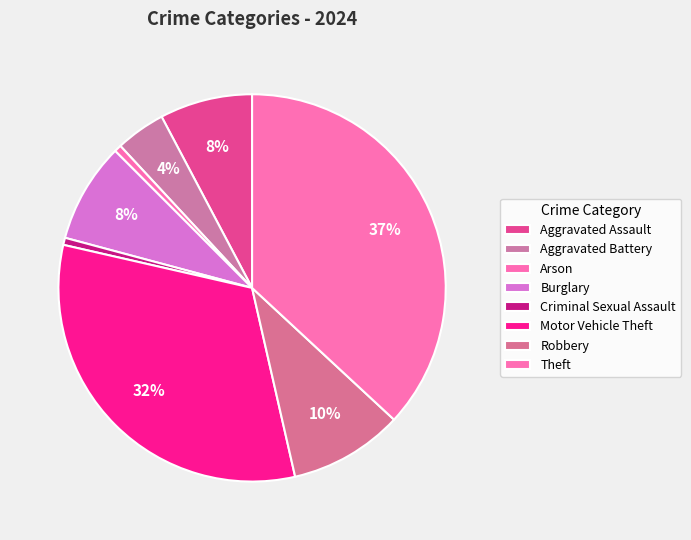

Combined, what portion of the pie is Motor Vehicle Theft and Aggravated Battery?

36.3%